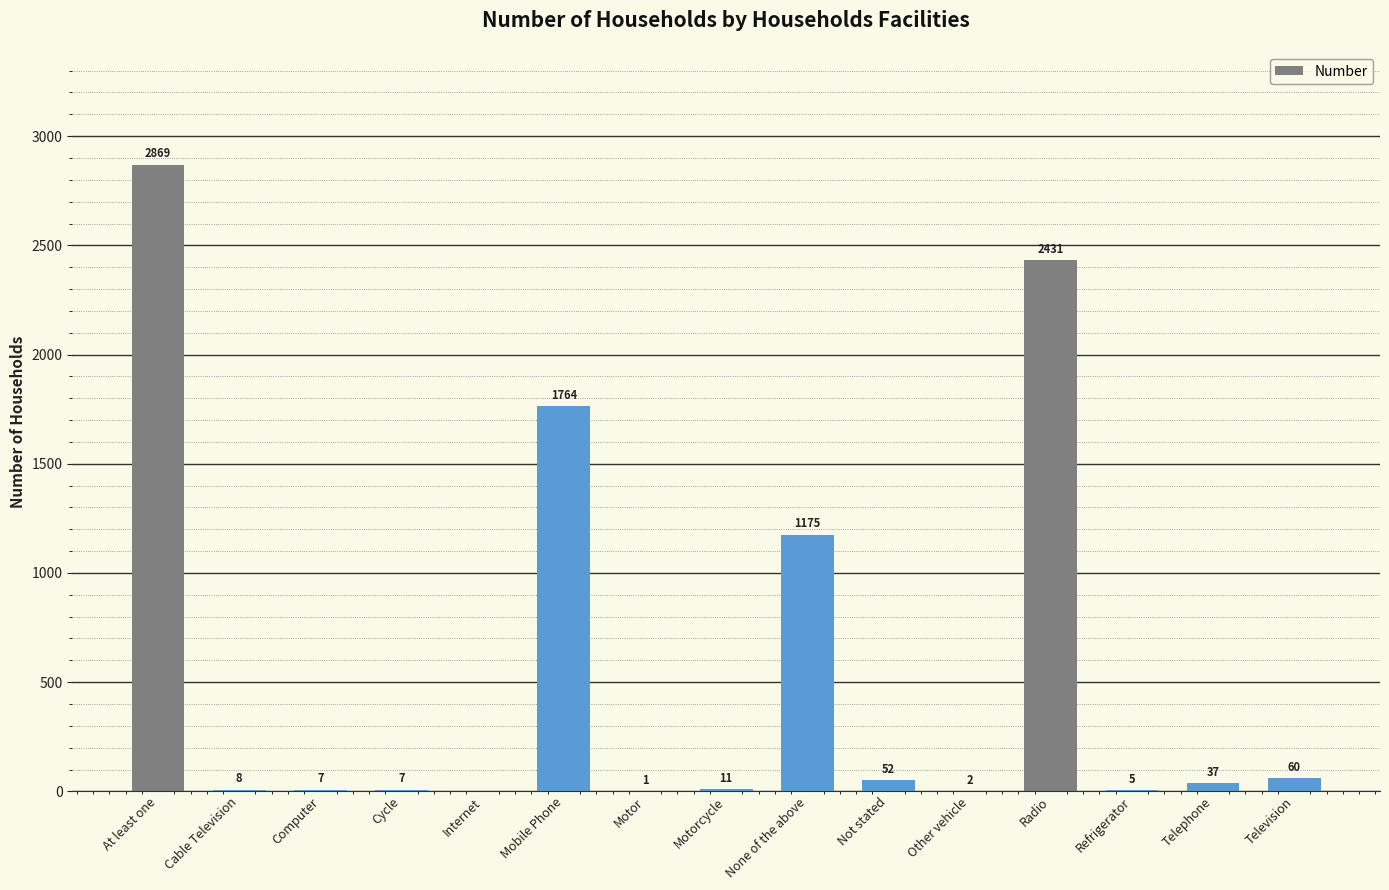

How many values are above zero?

14